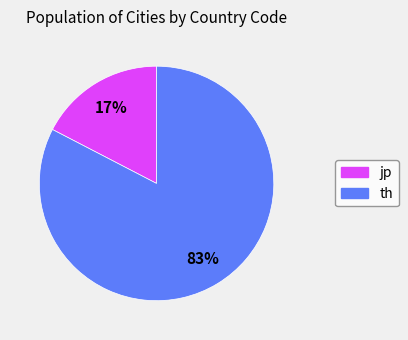

Between th and jp, which is larger?

th